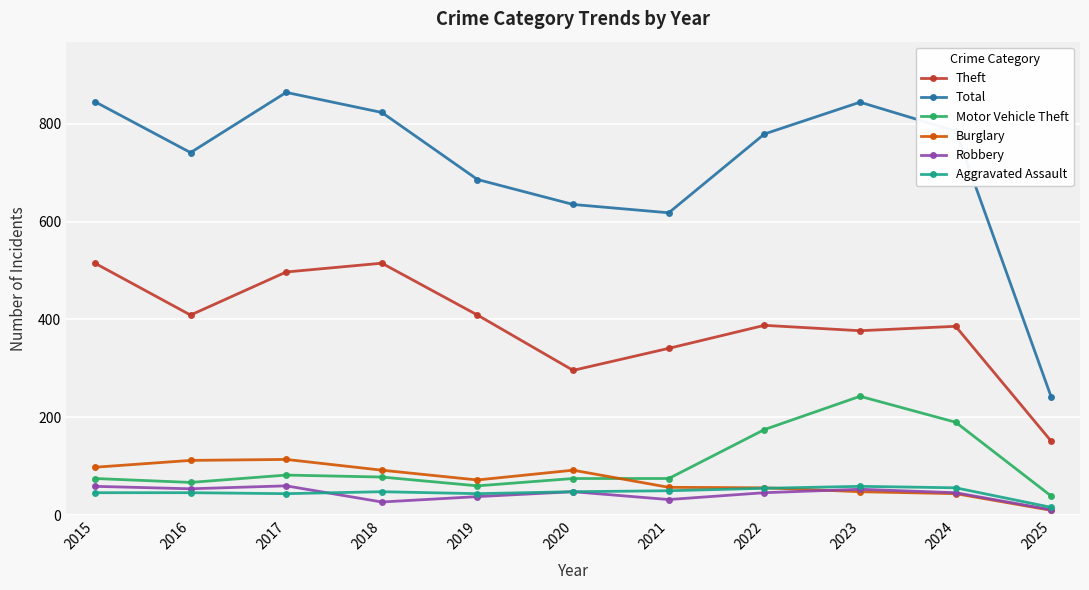

At which category does Total reach its first local peak?

2017